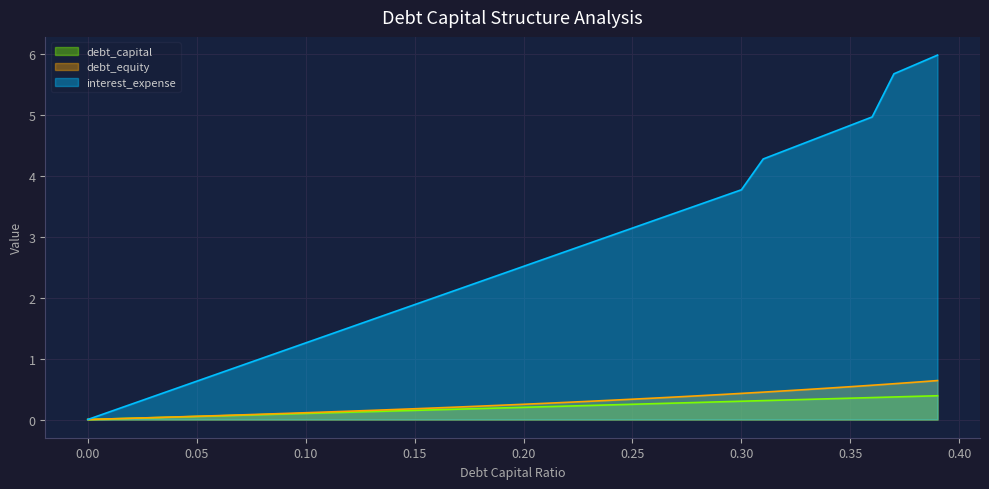

True or false: interest_expense has a value of 0.8 at 0.19.

False